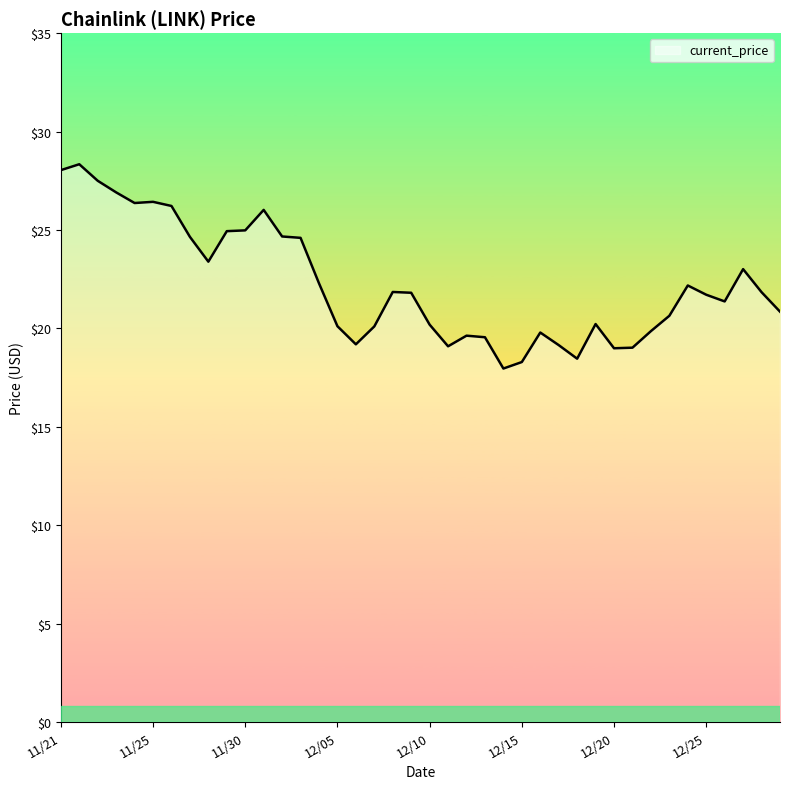

How many distinct data groups are displayed?

1